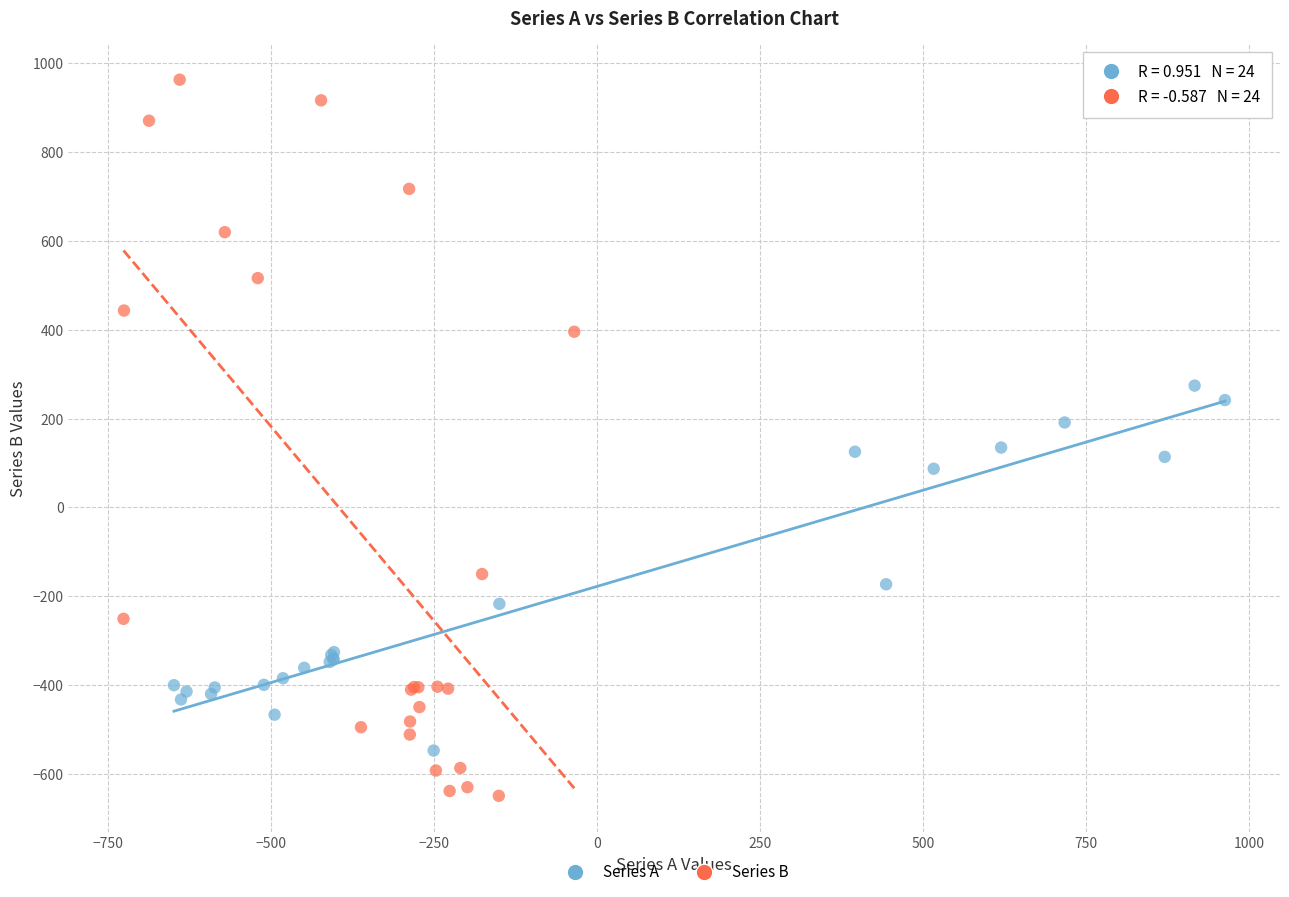

Which series reaches the minimum Y coordinate?

Series B